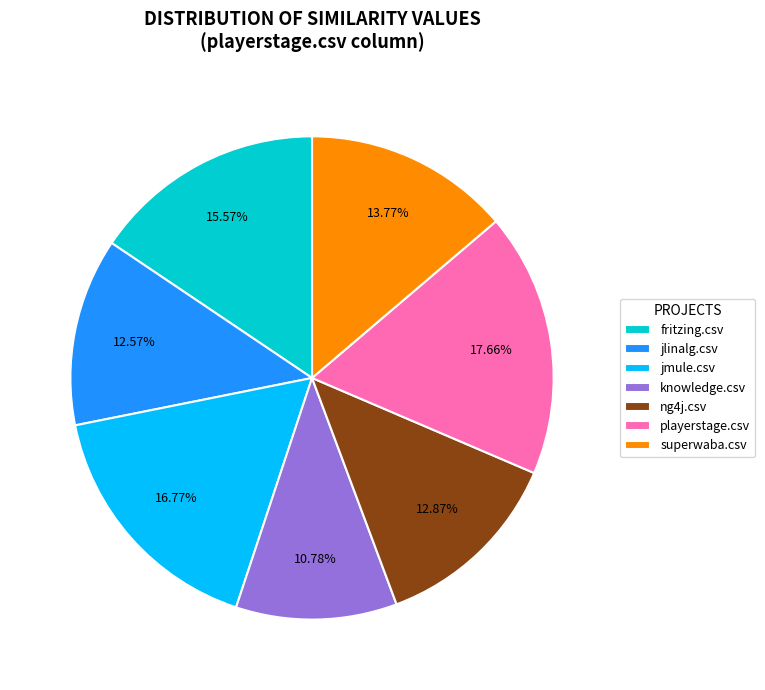

True or false: jmule.csv accounts for 17% of the total.

True